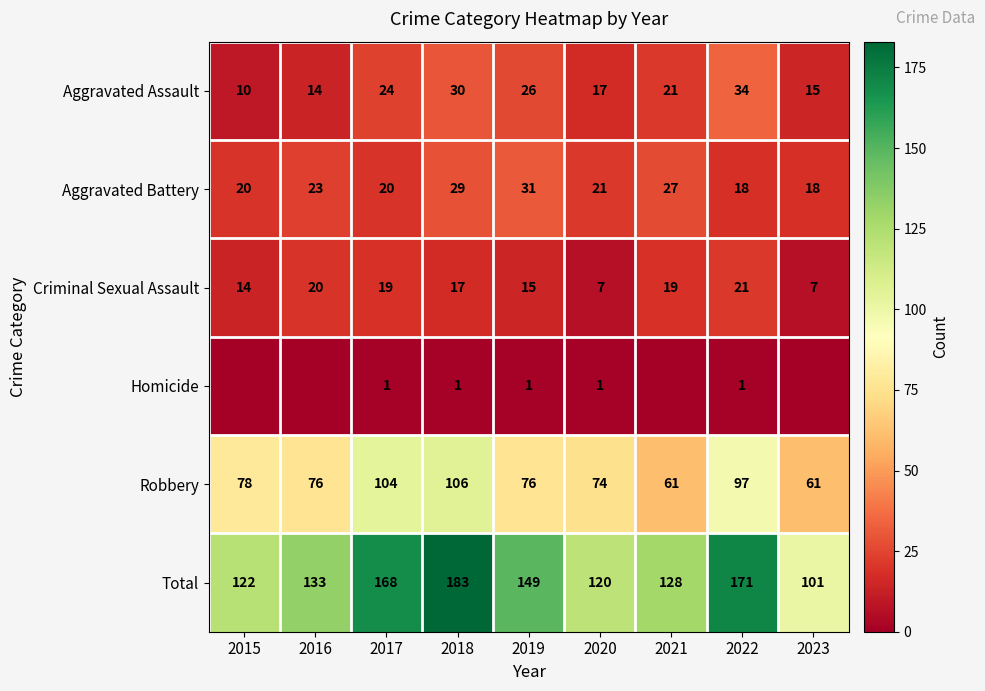

Is it true that Aggravated Assault equals 17 at 2020?

True